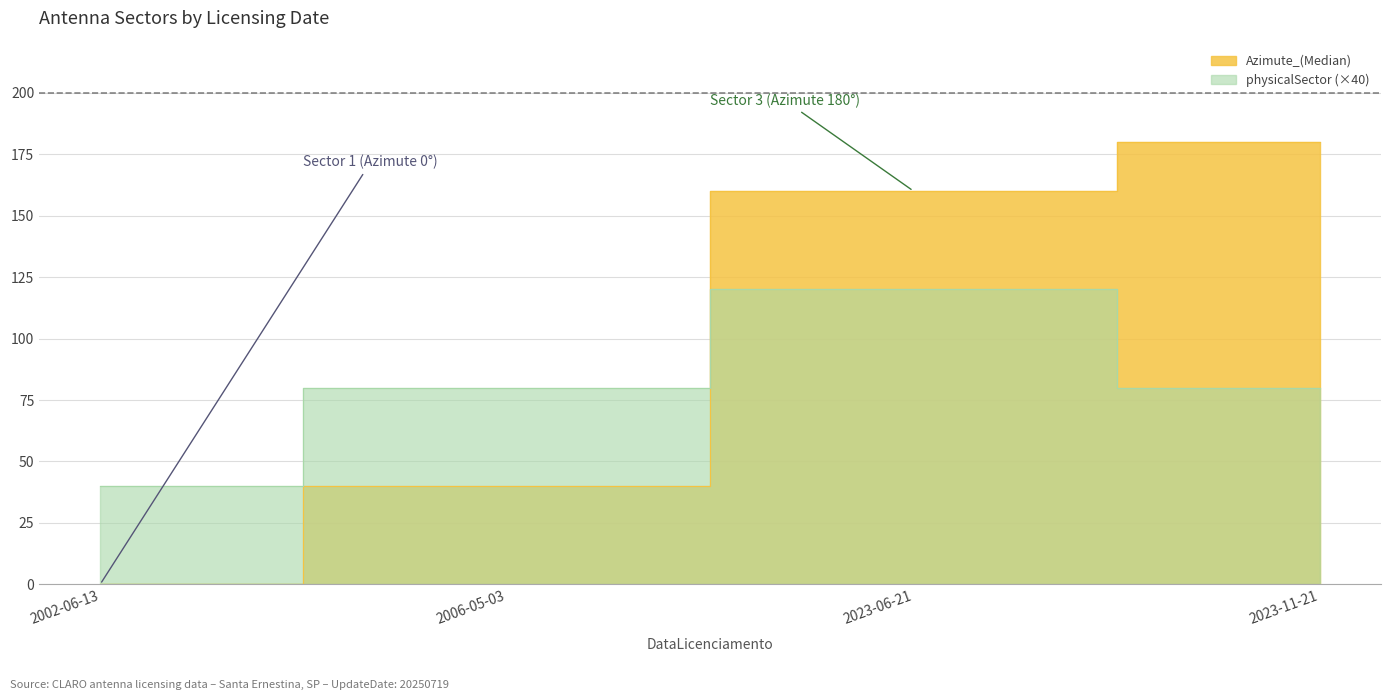

Reading left to right, extract all data points from this chart.

Azimute_(Median): 0	40	160	180
physicalSector: 40	80	120	80